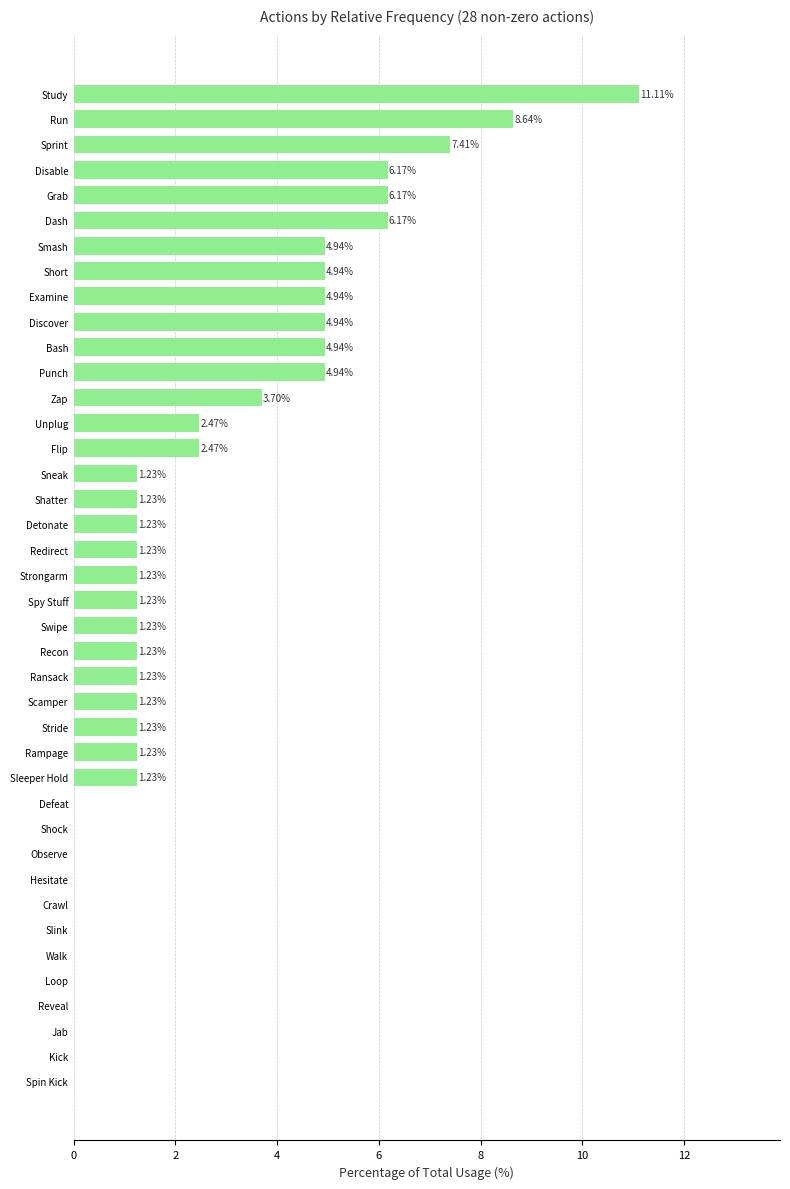

Between Grab and Kick, which is larger?

Grab